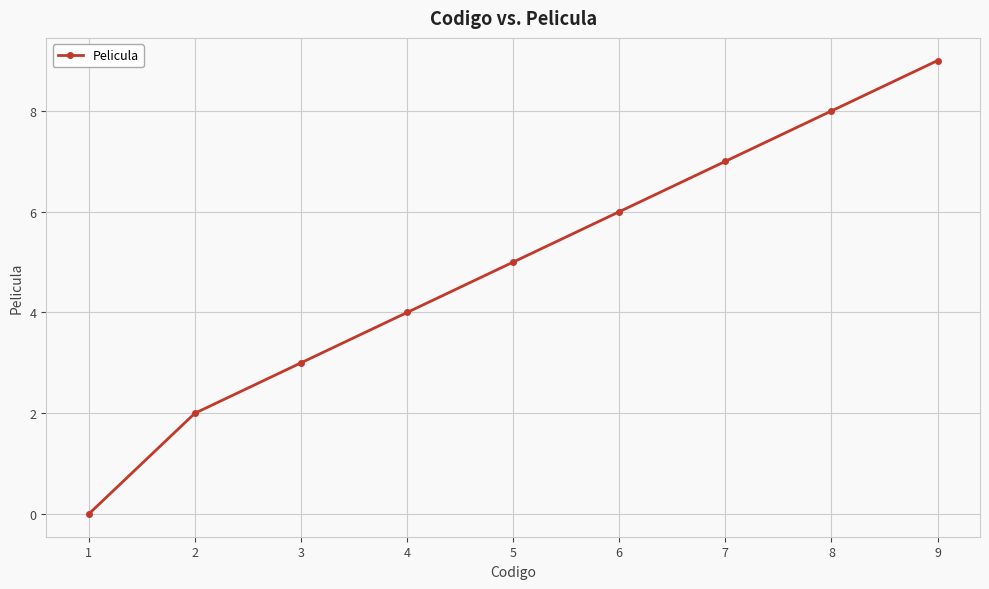

Reading right to left, list all the values displayed in this chart.

9=9	8=8	7=7	6=6	5=5	4=4	3=3	2=2	1=0